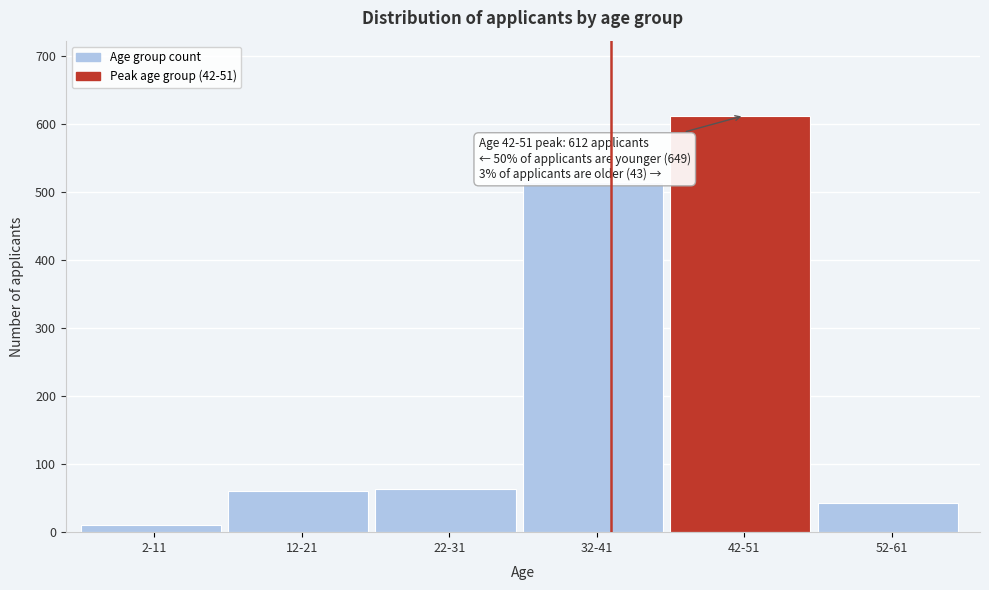

Reading left to right, what are all the values shown in this chart?

2-11=11	12-21=60	22-31=64	32-41=514	42-51=612	52-61=43